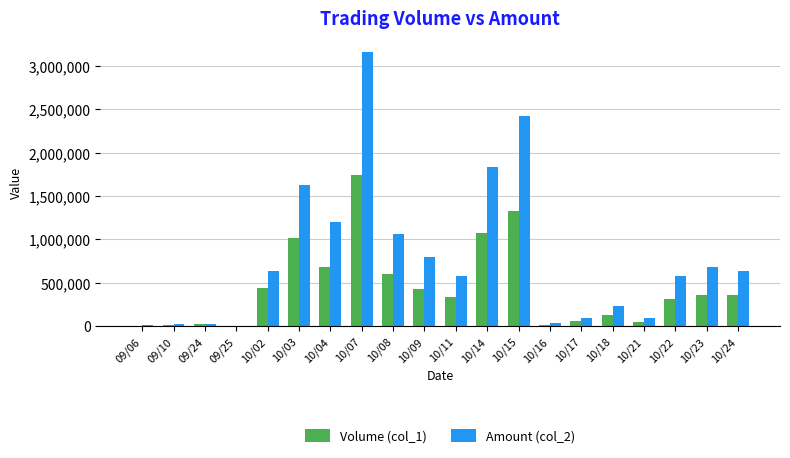

Which series has the largest total across all categories?

Amount (col_2)